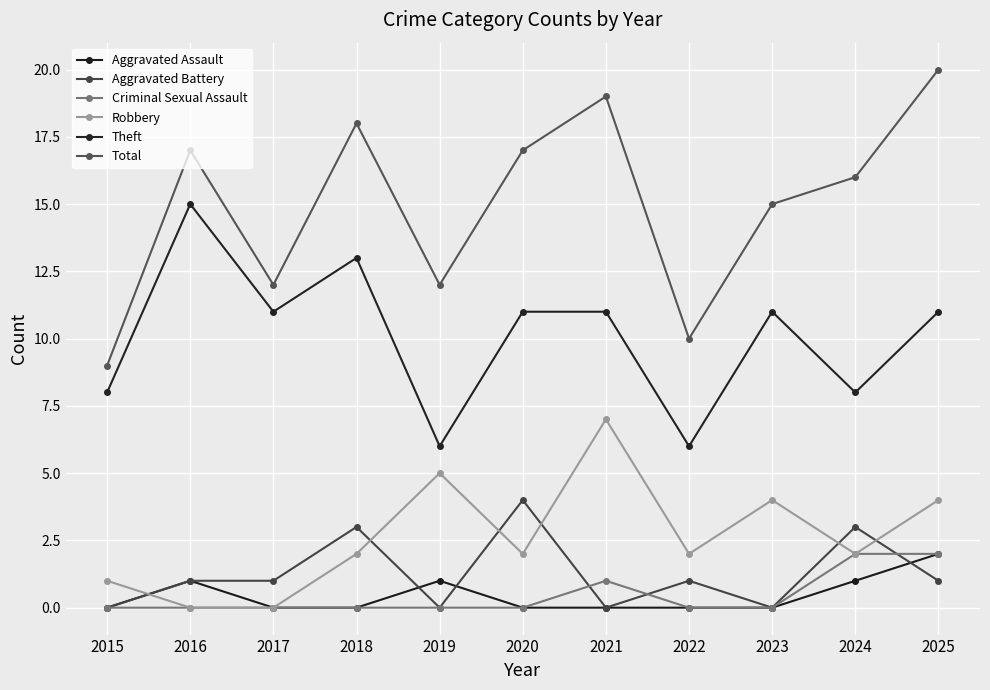

What is the difference between the highest and lowest values at 2024?

15